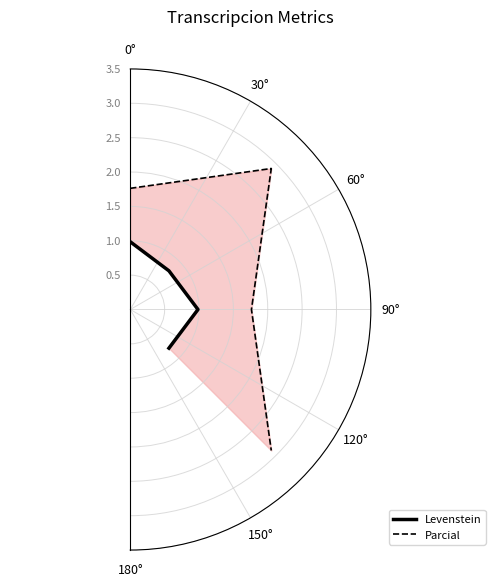

Count the Parcial values in the range 1 to 2.

2